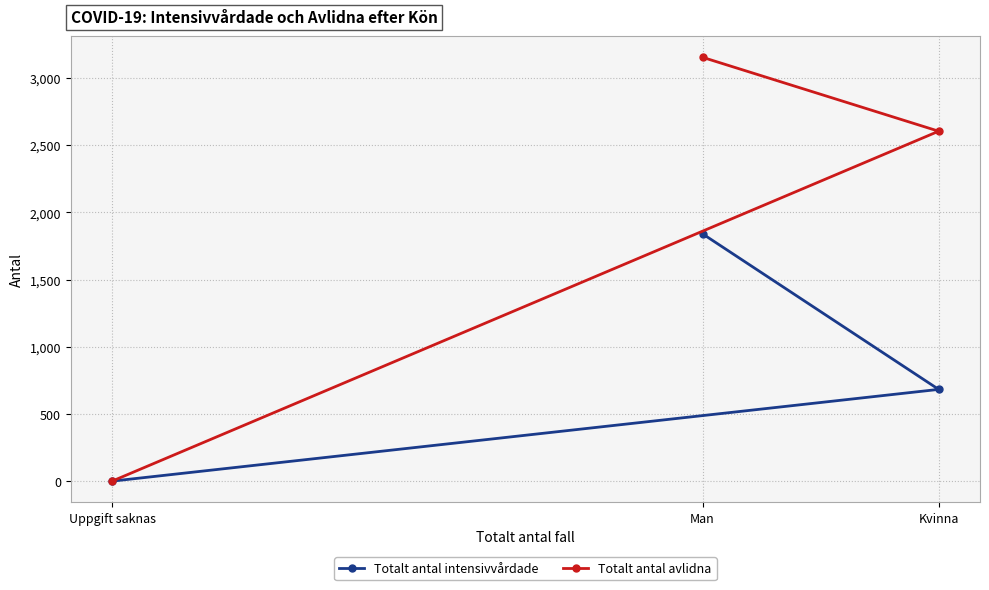

Which series has the largest range (max minus min)?

Totalt antal avlidna